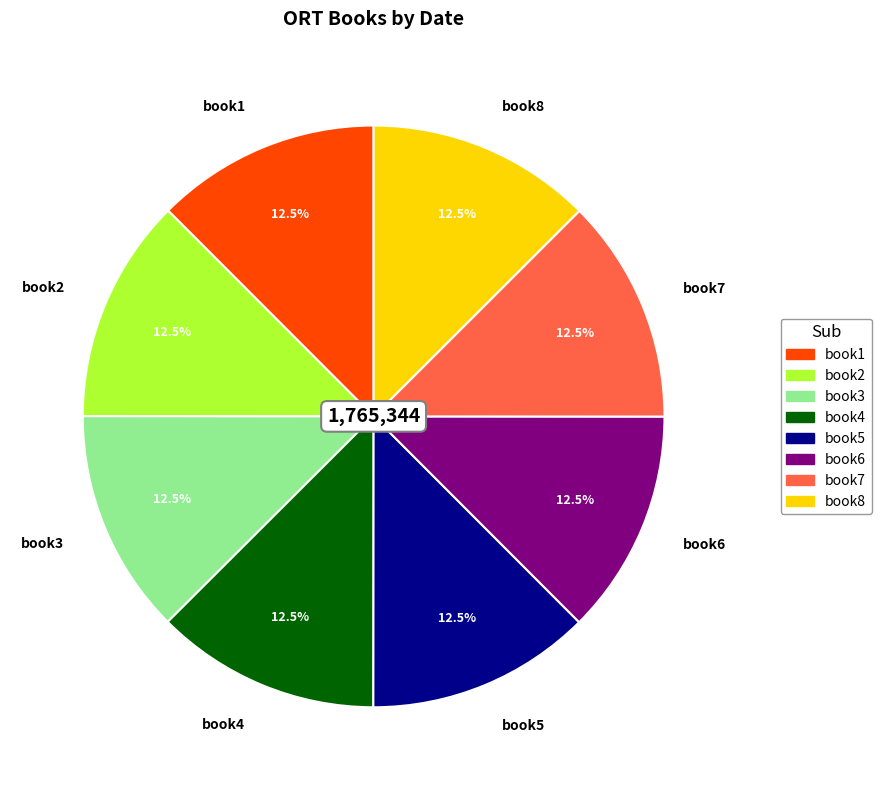

The book4 slice represents 1% of the pie. True or false?

False